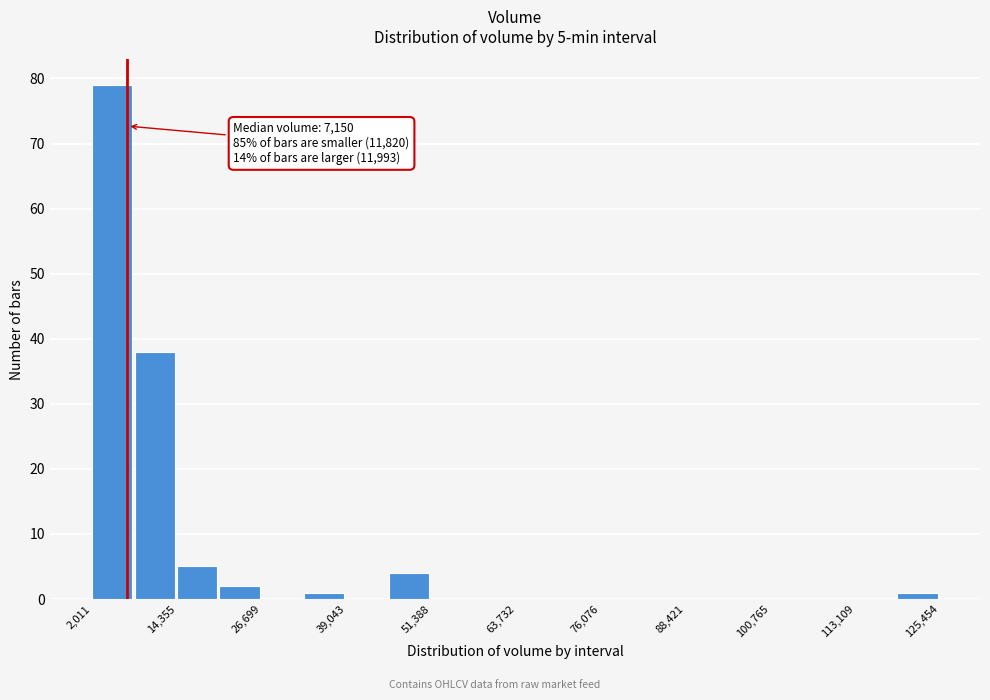

Read against the x-axis, roughly where is the centre of the tallest bar?

4000